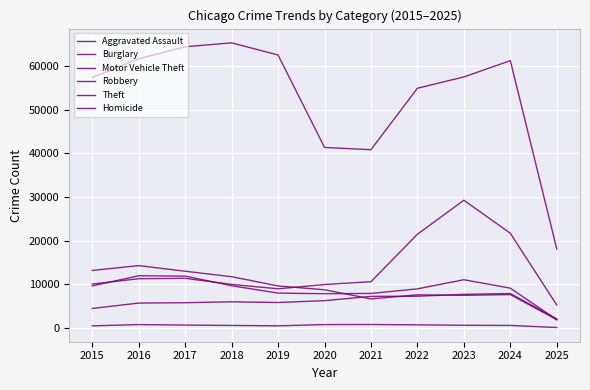

Reading left to right, list all the values displayed in this chart.

Aggravated Assault: 2015=4480	2016=5713	2017=5793	2018=6002	2019=5841	2020=6265	2021=7242	2022=7281	2023=7712	2024=7901	2025=2086
Burglary: 2015=13184	2016=14289	2017=13001	2018=11747	2019=9638	2020=8758	2021=6662	2022=7594	2023=7484	2024=7650	2025=1918
Motor Vehicle Theft: 2015=10068	2016=11285	2017=11380	2018=9985	2019=8978	2020=9959	2021=10605	2022=21470	2023=29254	2024=21688	2025=5264
Robbery: 2015=9638	2016=11960	2017=11881	2018=9681	2019=7995	2020=7855	2021=7920	2022=8965	2023=11053	2024=9124	2025=1883
Theft: 2015=57352	2016=61623	2017=64386	2018=65289	2019=62498	2020=41347	2021=40819	2022=54896	2023=57480	2024=61207	2025=18103
Homicide: 2015=496	2016=786	2017=672	2018=588	2019=499	2020=787	2021=805	2022=727	2023=629	2024=587	2025=121